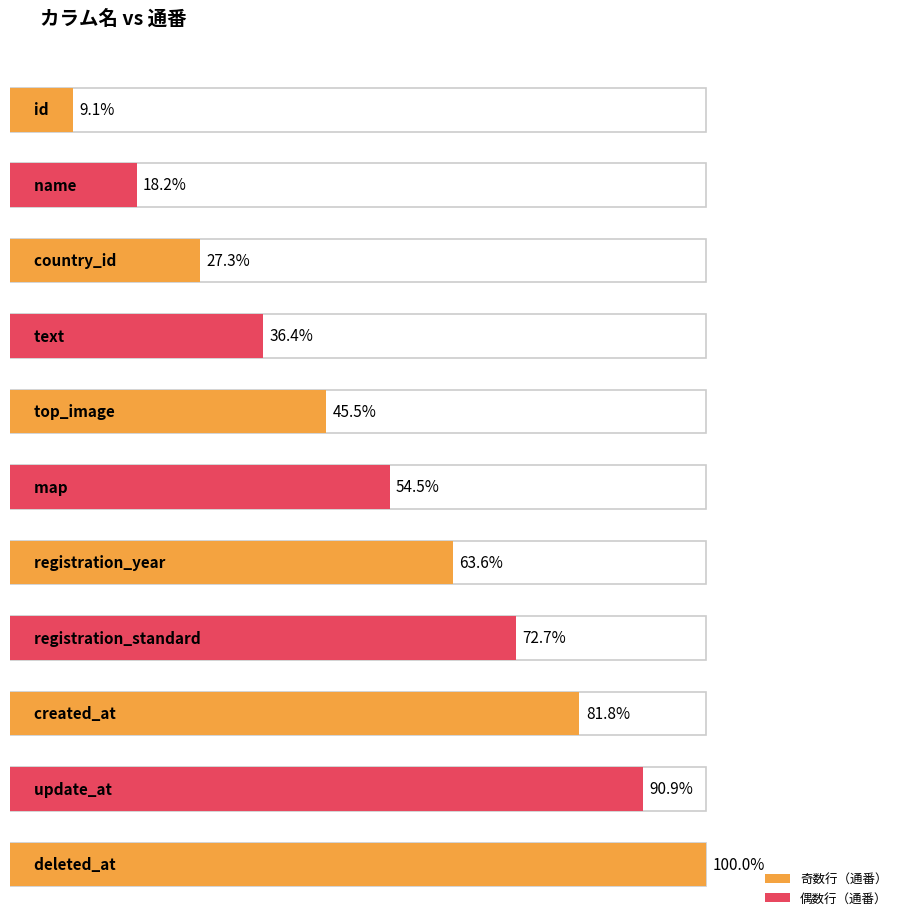

What is the ratio of the value at top_image to the value at created_at?

0.6